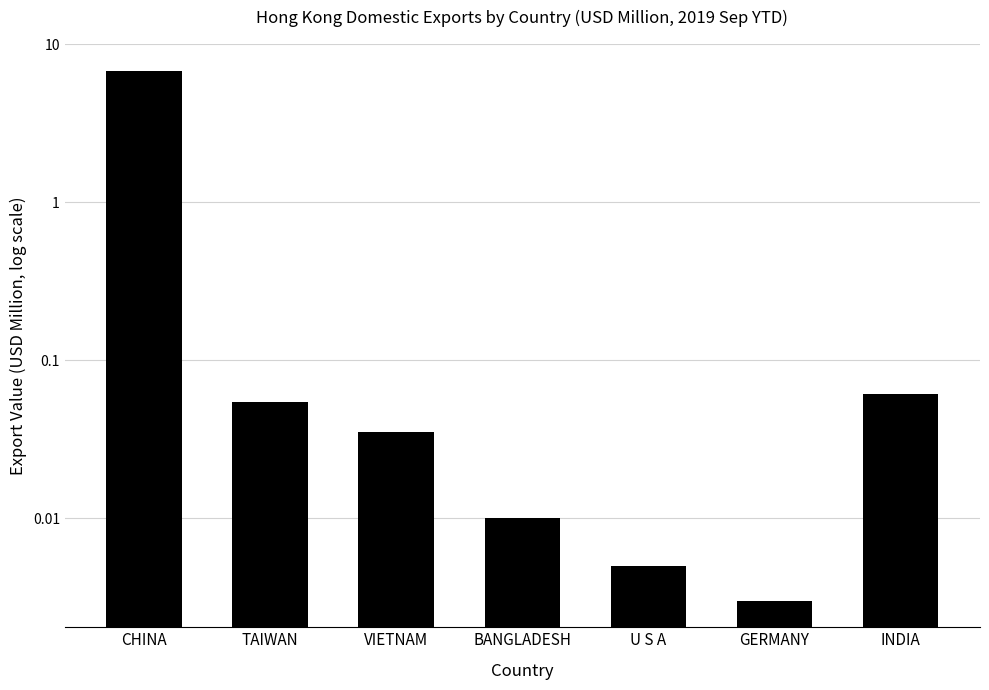

The value at BANGLADESH is 0.0. True or false?

True